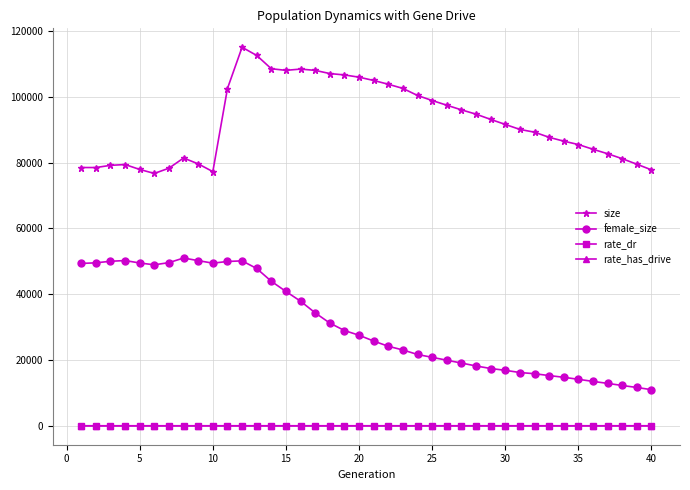

What is the difference between the maximum and second lowest values in the size series?

37805.0